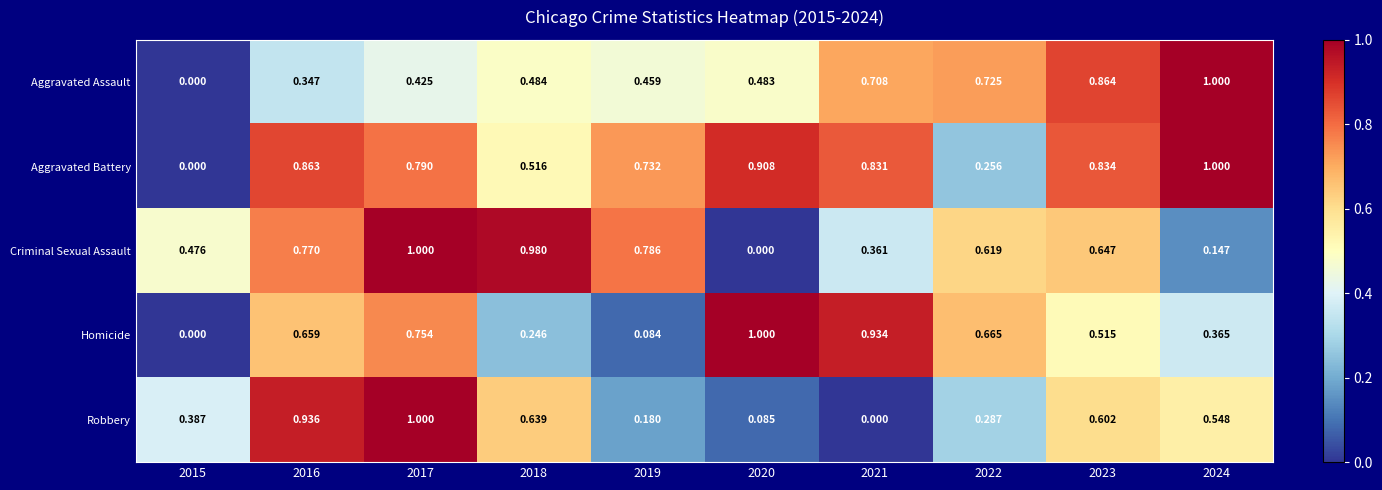

Which series has the largest total across all categories?

Aggravated Battery